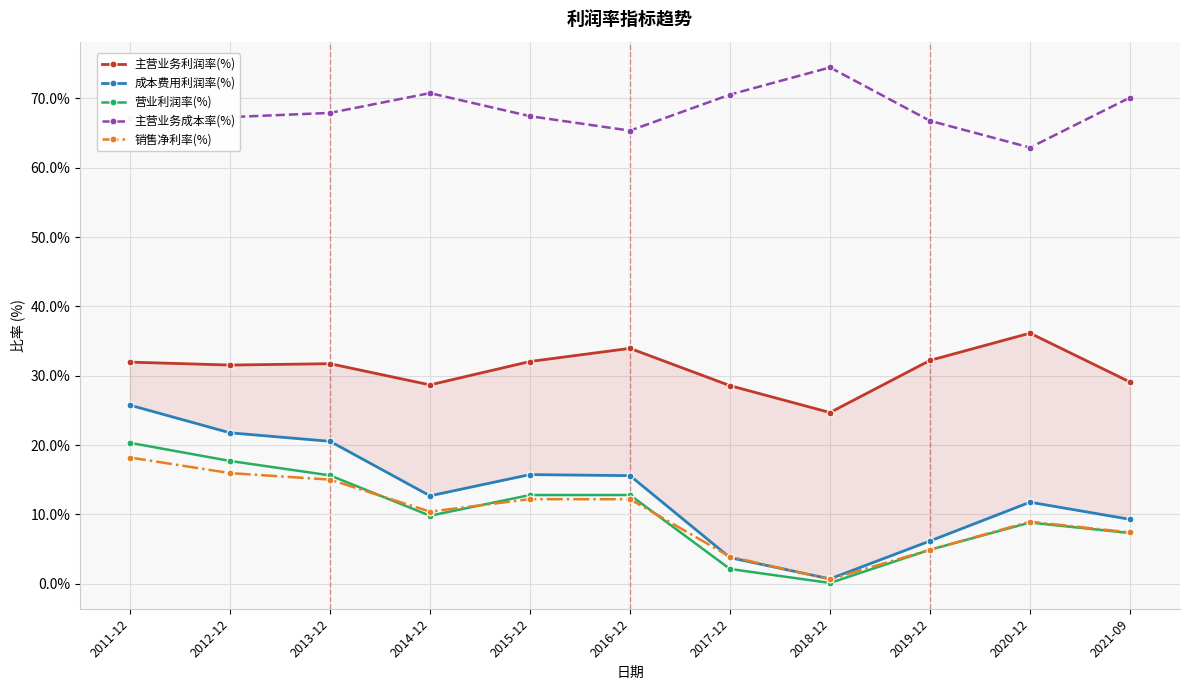

How many intersections are there between 成本费用利润率(%) and 销售净利率(%)?

2